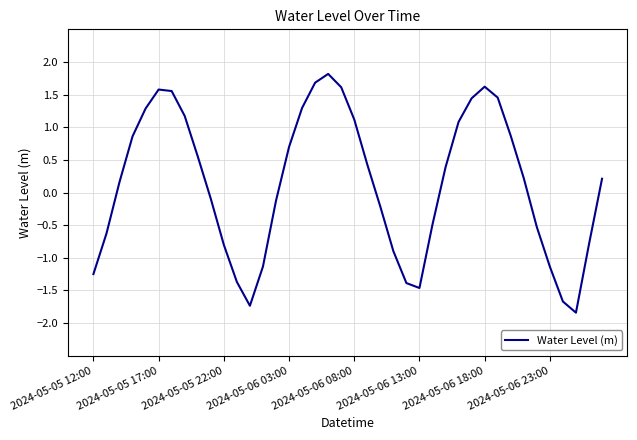

What is the greatest value displayed?

1.8